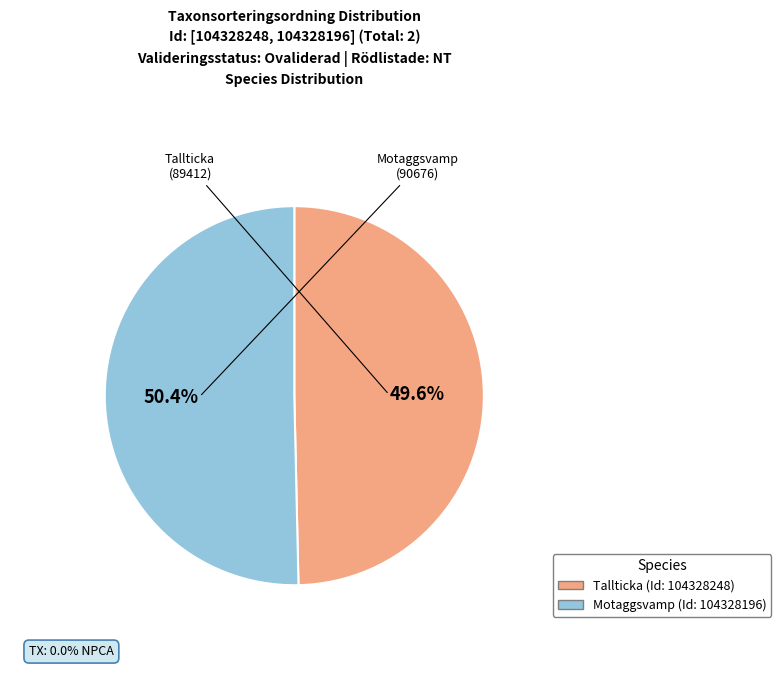

Is there any slice that represents more than half of the pie?

Yes